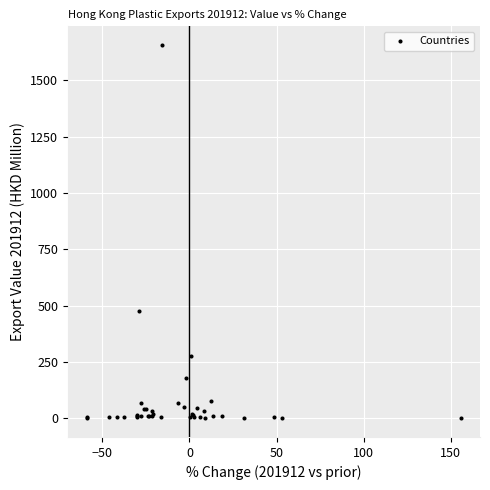

What Y value in the scatter plot is closest to 828?

476.5